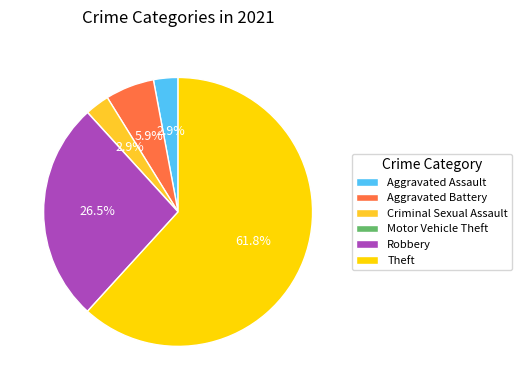

Does any single category account for the majority?

Yes